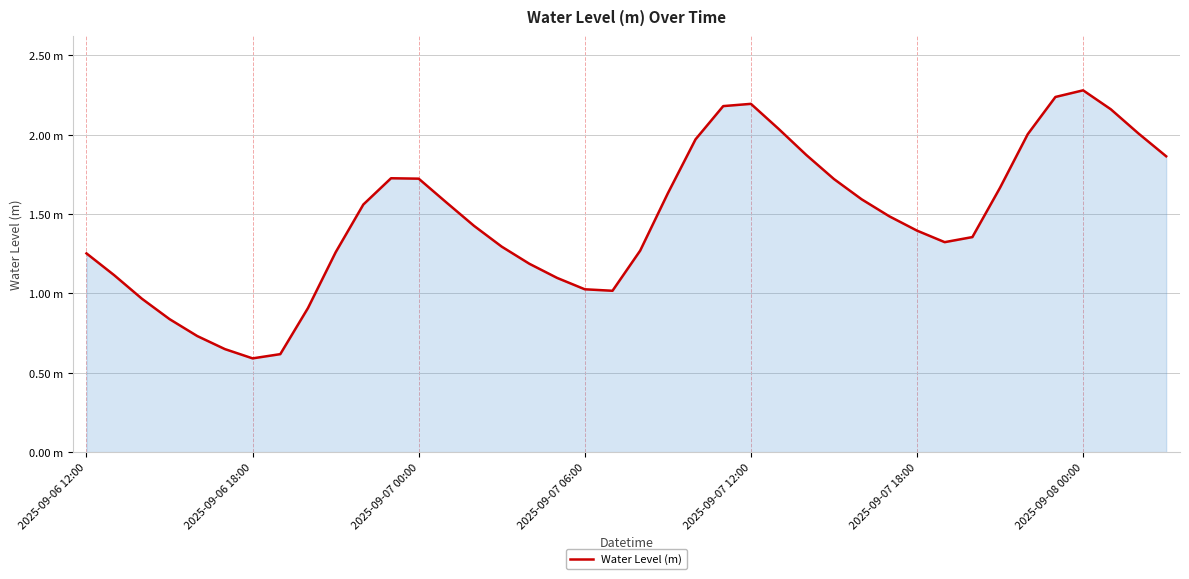

Is this an area chart (filled region under the line)?

Yes